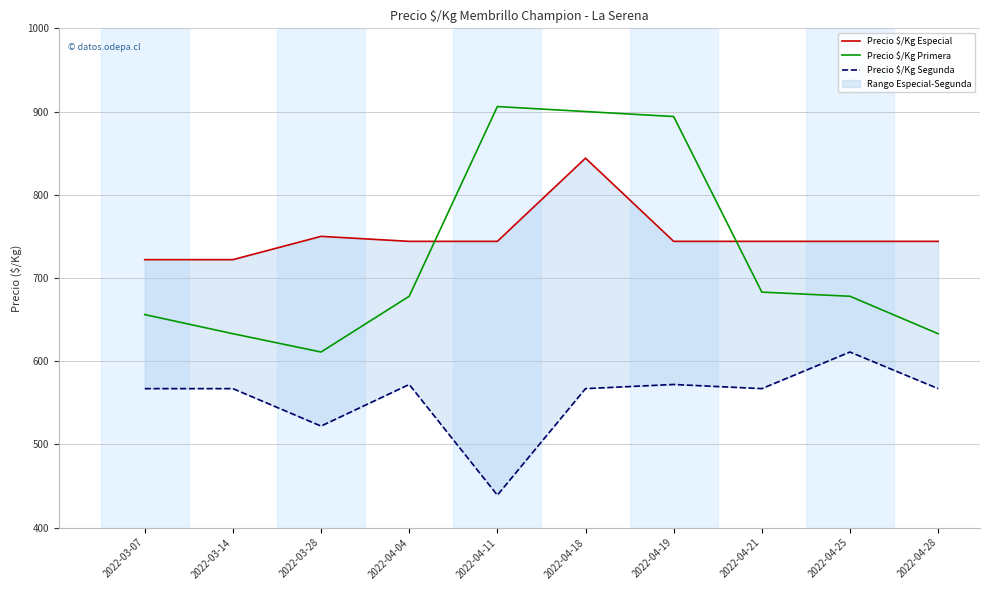

Which series has the widest spread of values?

Precio $/Kg Primera